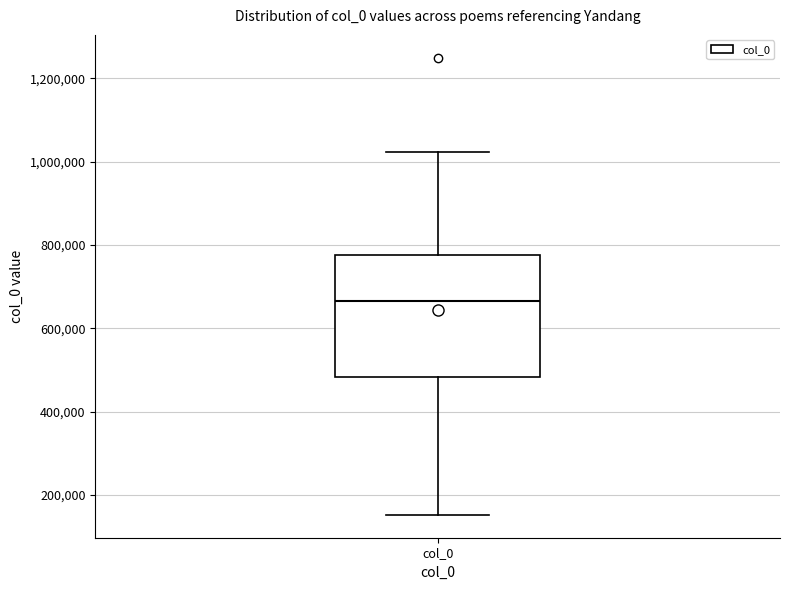

Where is the upper edge of the box for col_0 on the y-axis? The values are not printed on the chart, so give them approximately, as read against the axis.

780000